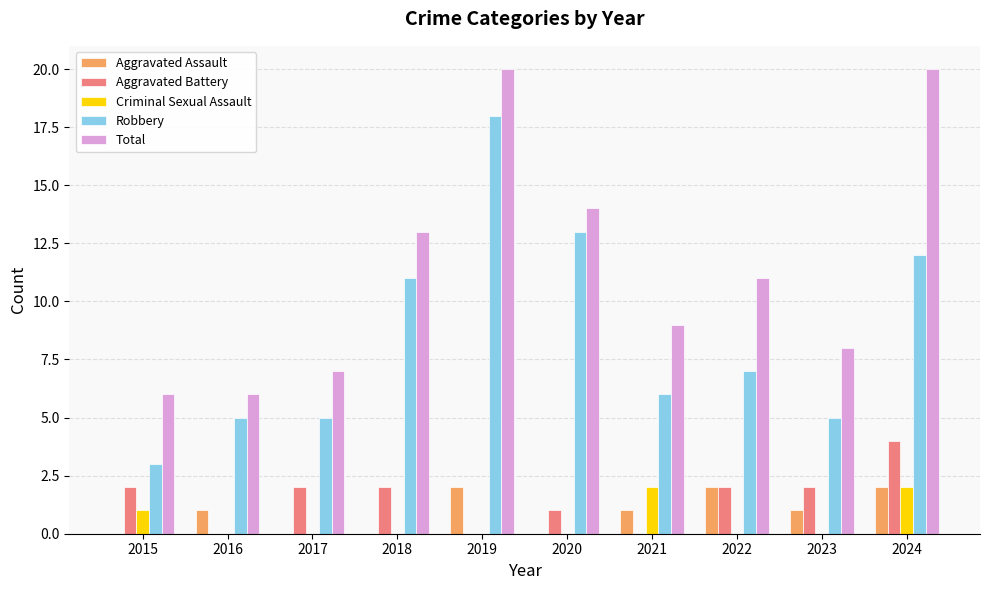

How many groups of bars are there?

10